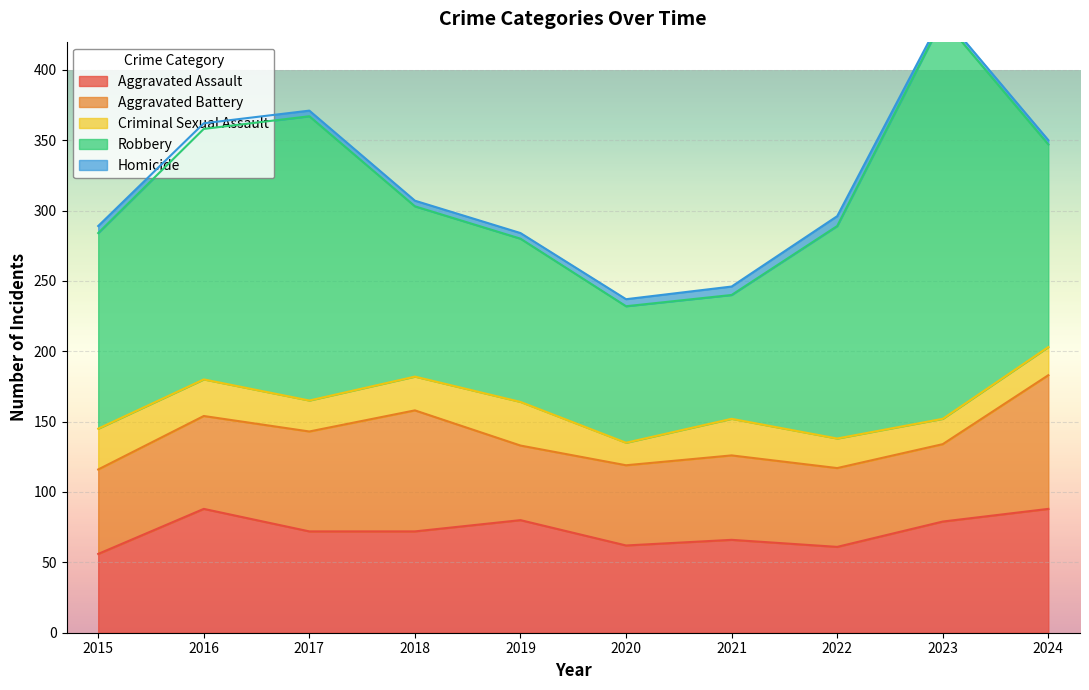

True or false: Homicide has a value of 5 at 2015.

True